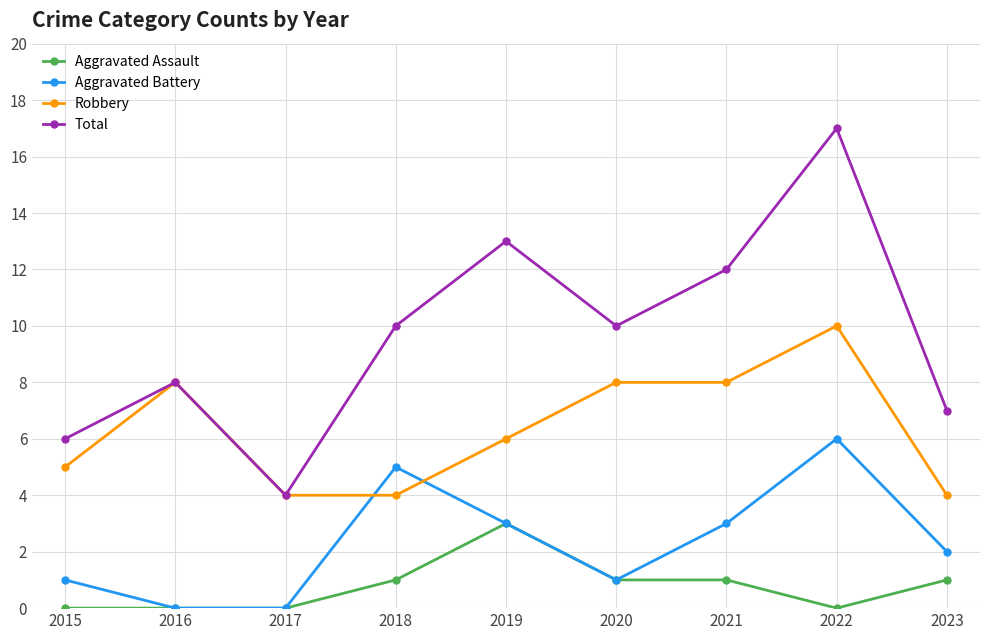

Which series has the largest total across all categories?

Total